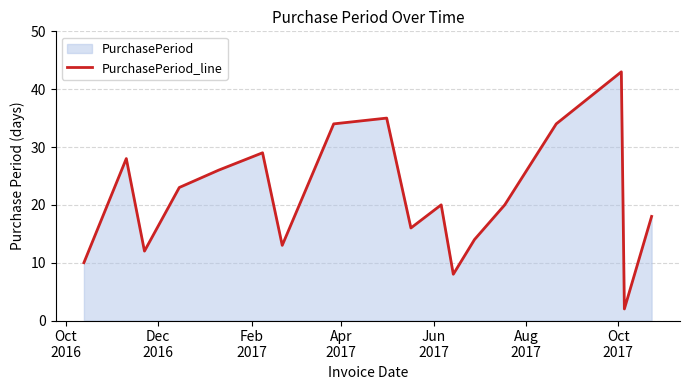

What is the greatest value displayed?

43